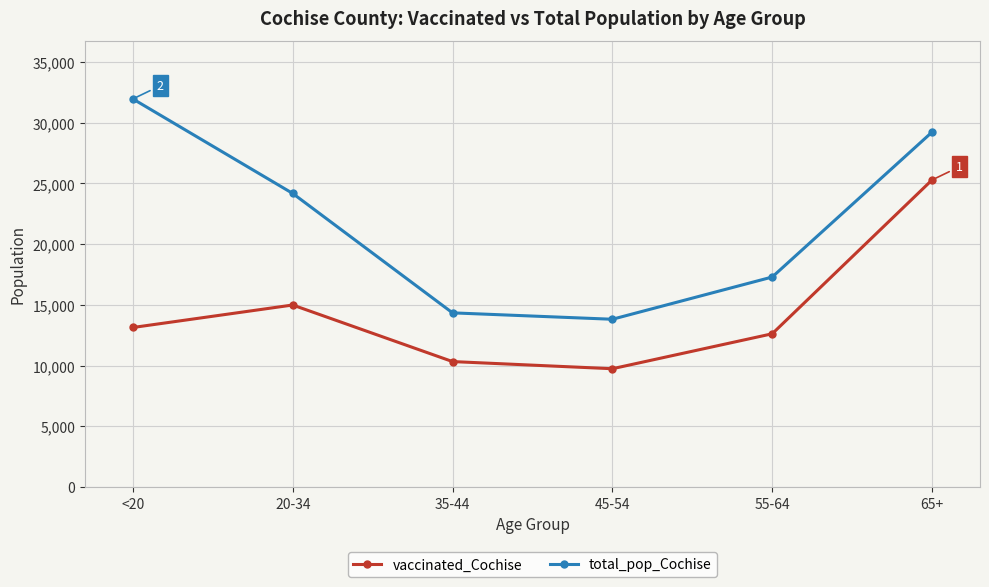

True or false: total_pop_Cochise and vaccinated_Cochise intersect in this chart.

False